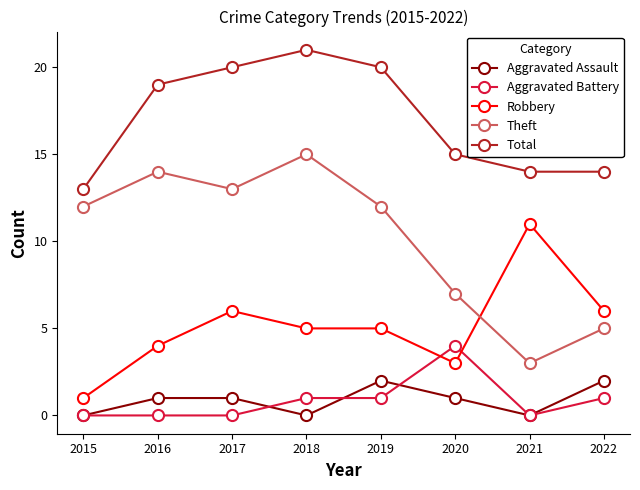

The Theft series shows 5 at 2022. True or false?

True